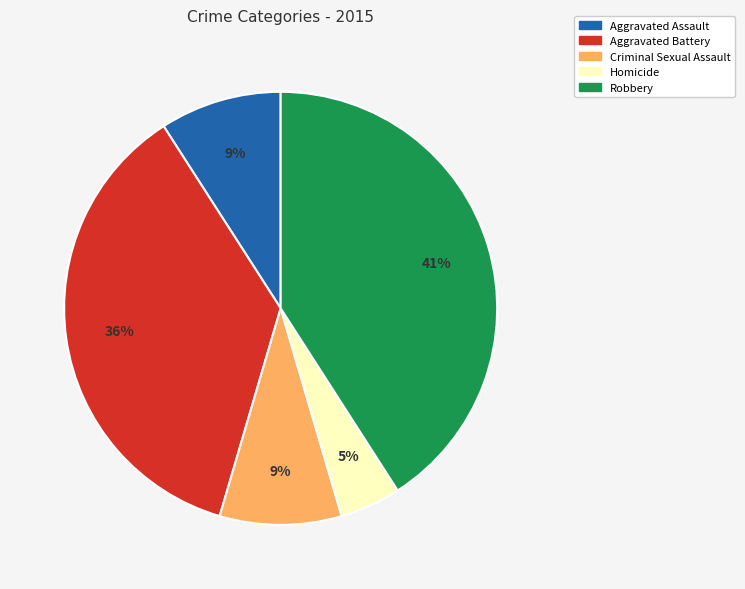

To the nearest percent, what portion does Criminal Sexual Assault represent?

9%